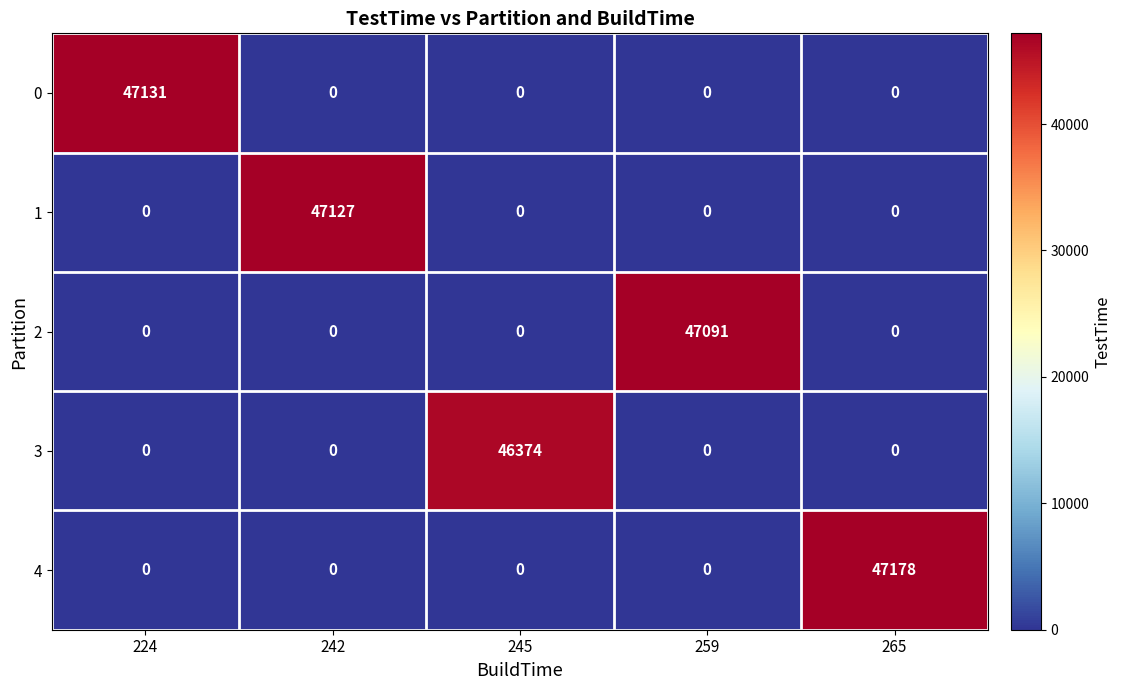

At how many categories does at least one series exceed 14346?

5